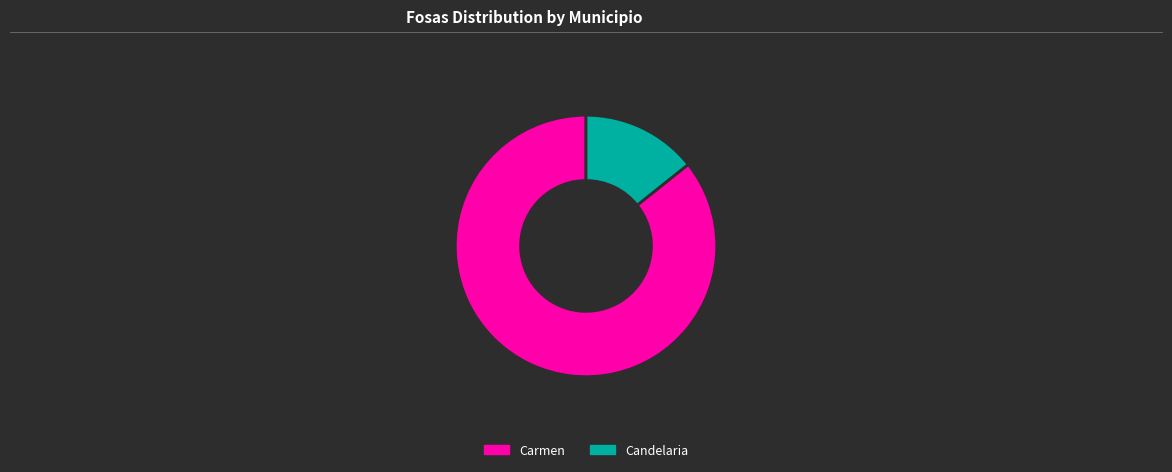

Is there any slice that represents more than half of the pie?

Yes